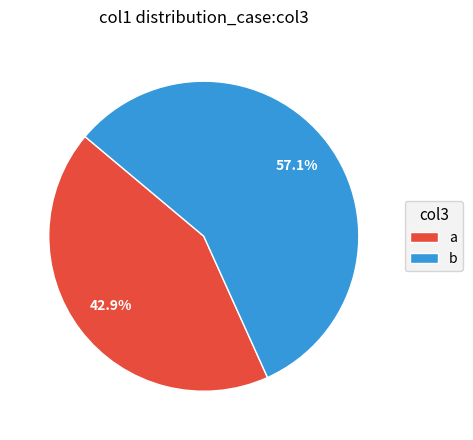

What percentage do a and b together represent?

100.0%